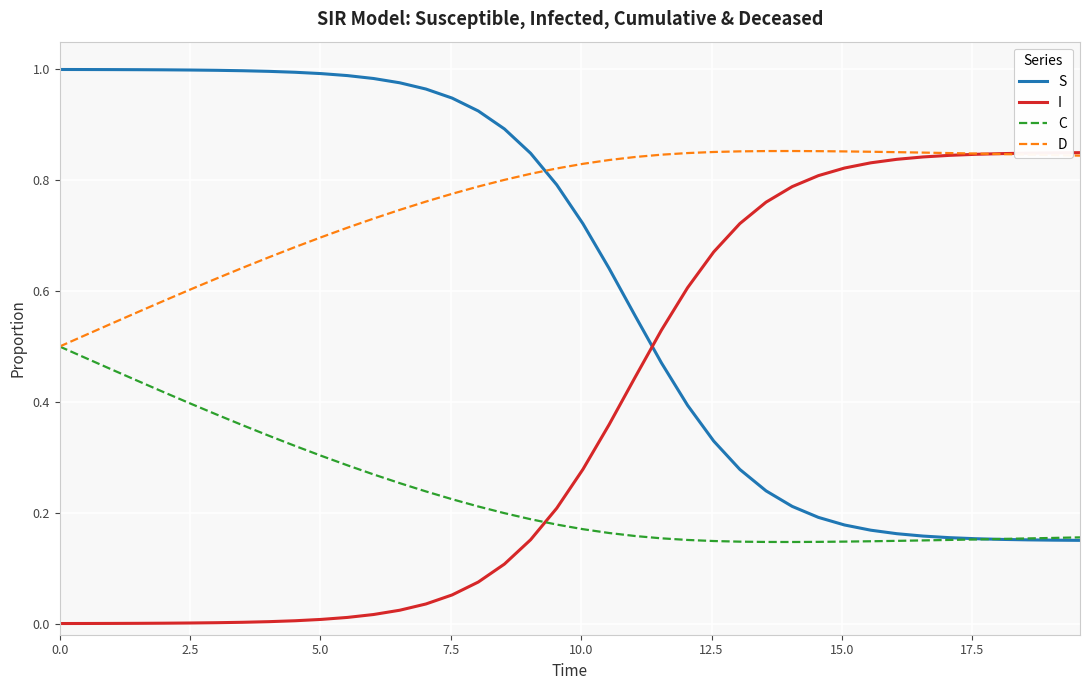

Rank the series by their average value, from highest to lowest.

D, S, I, C